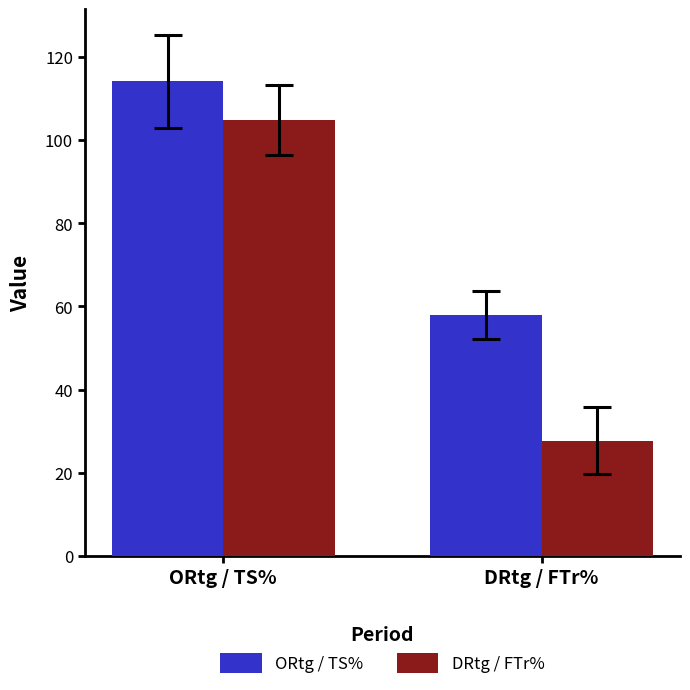

Is it true that DRtg / FTr% equals 104.9 at ORtg / TS%?

True